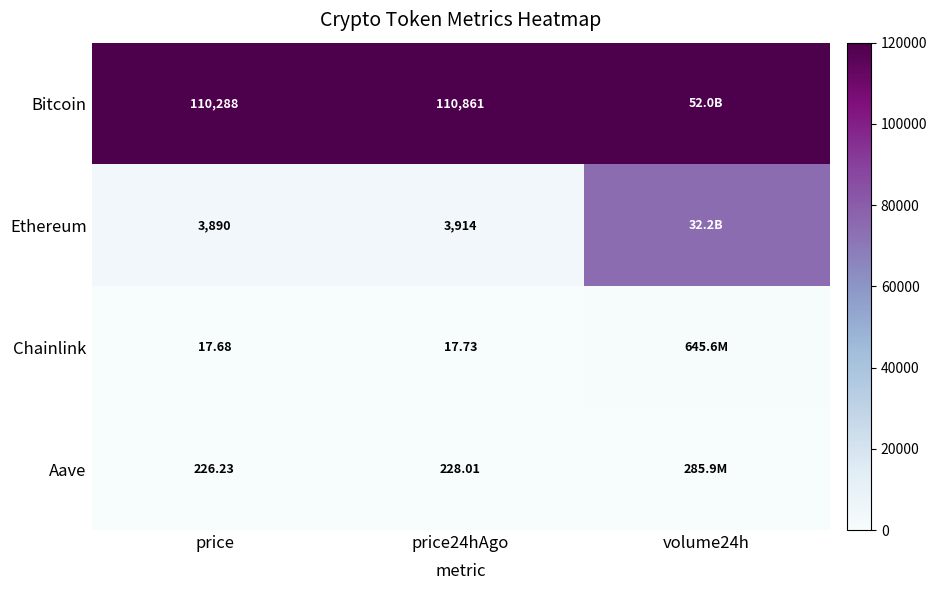

The value of Chainlink at volume24h is 0.0. True or false?

False